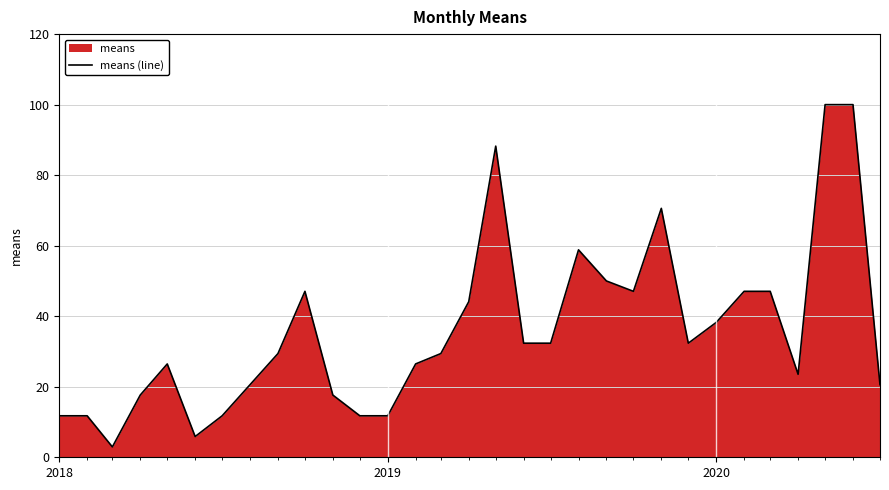

What is the average value?

36.0